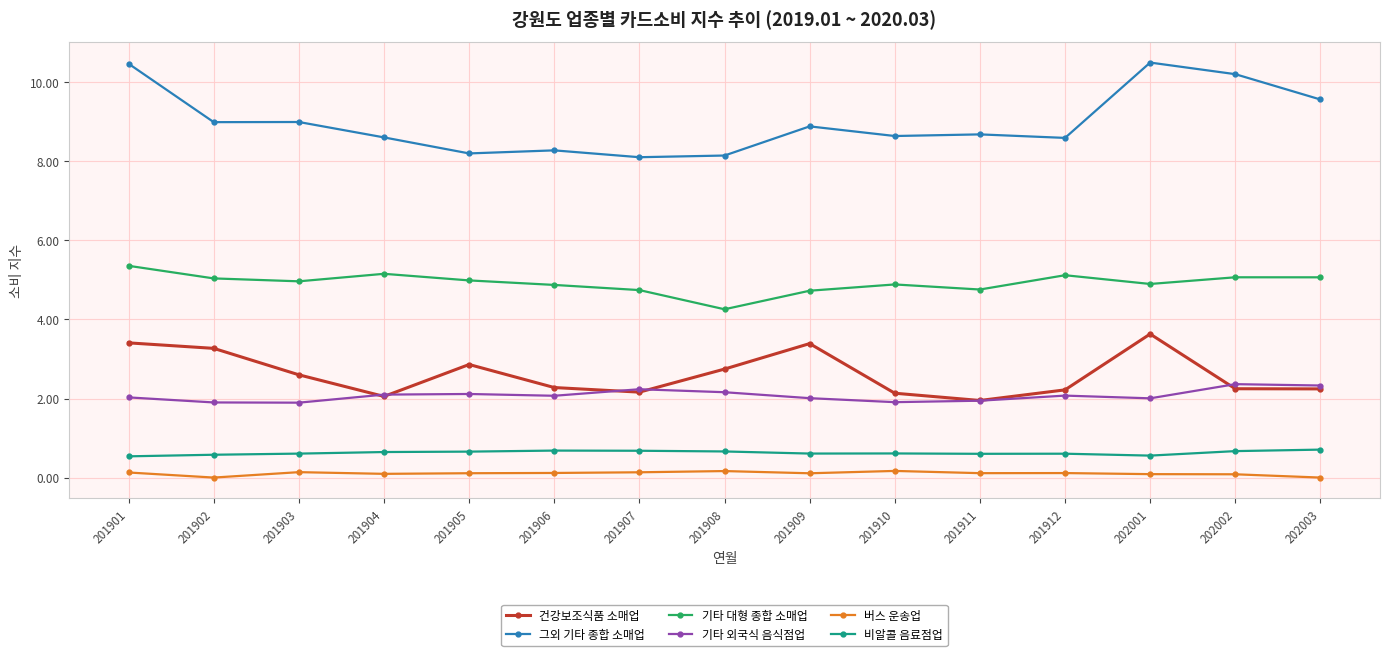

Where is the first local maximum for 기타 대형 종합 소매업?

201904